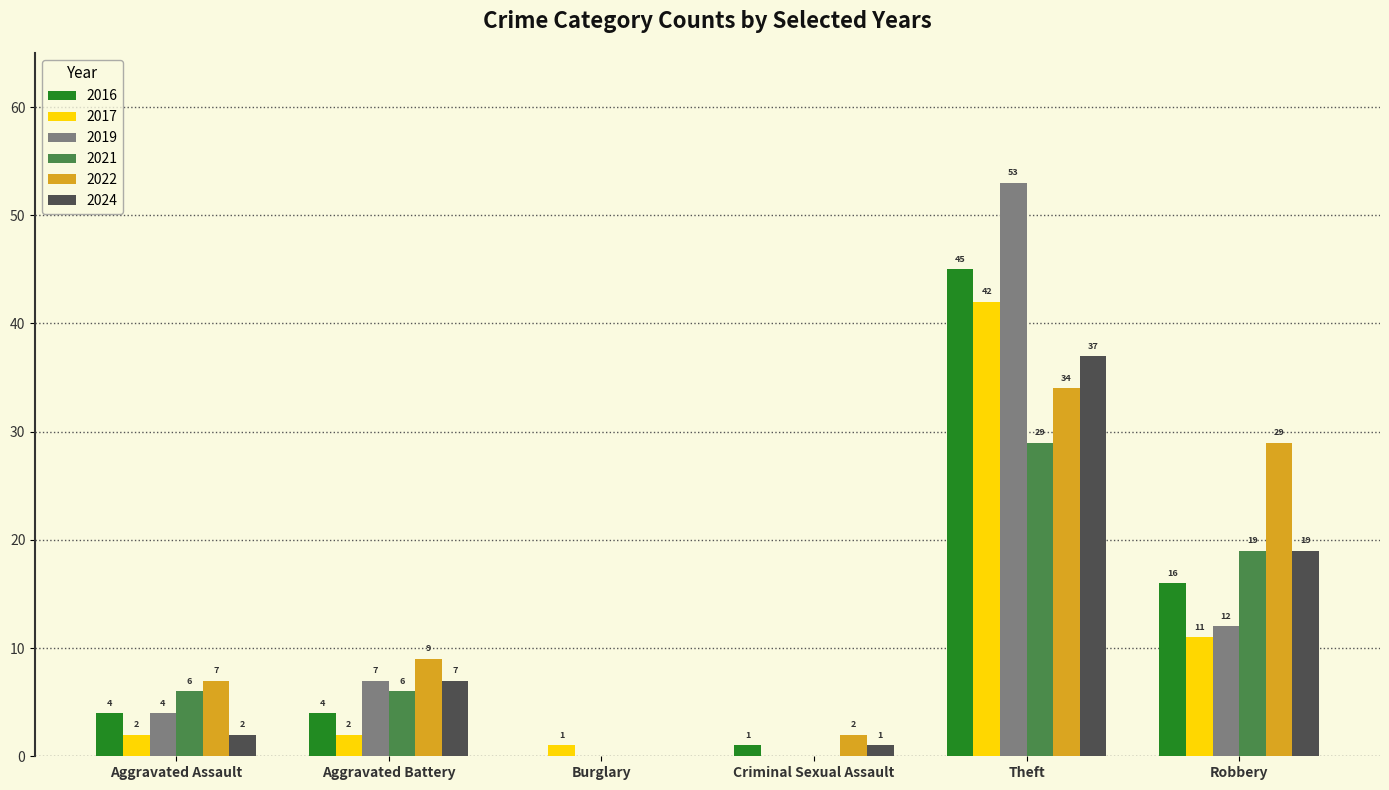

At which label is 2021 closest to 14?

Robbery